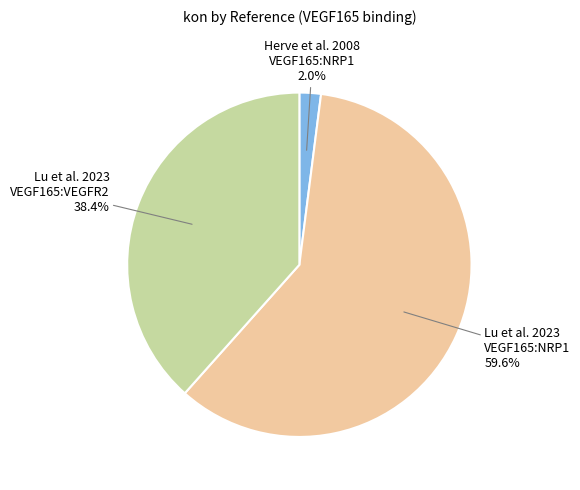

How many segments does this pie chart have?

3